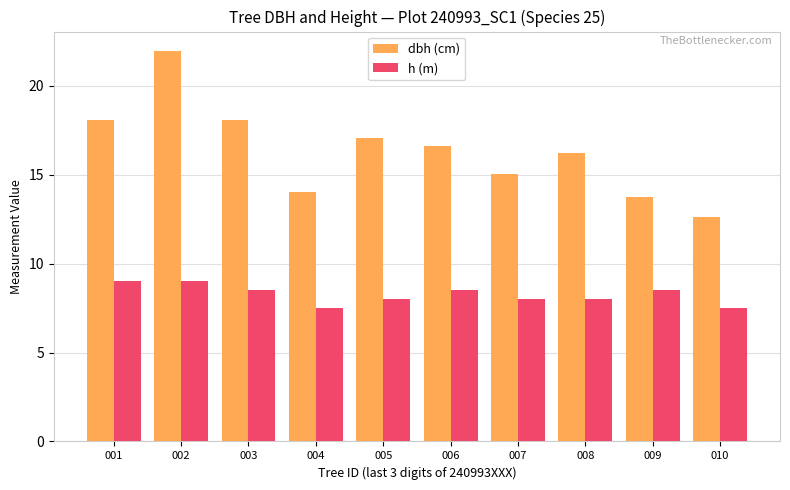

What is the minimum value shown in the chart?

7.5